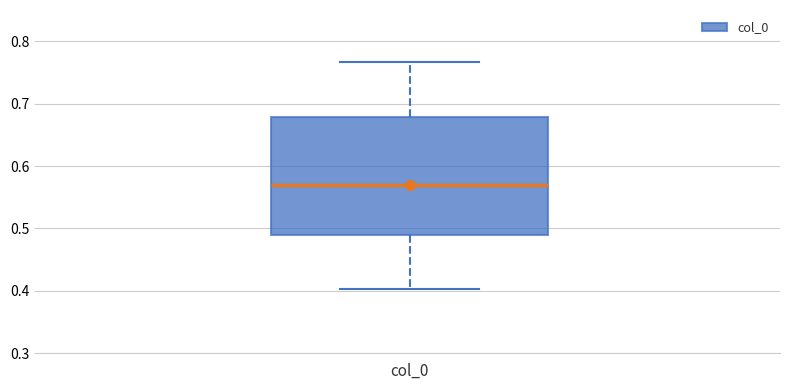

Where is the upper edge of the box for col_0 on the y-axis? The values are not printed on the chart, so give them approximately, as read against the axis.

0.68